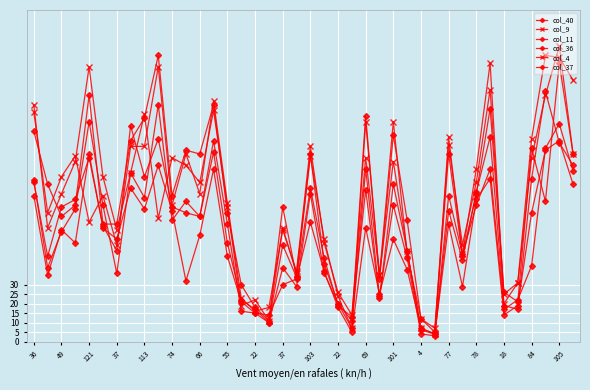

Does the chart have visible grid lines?

Yes